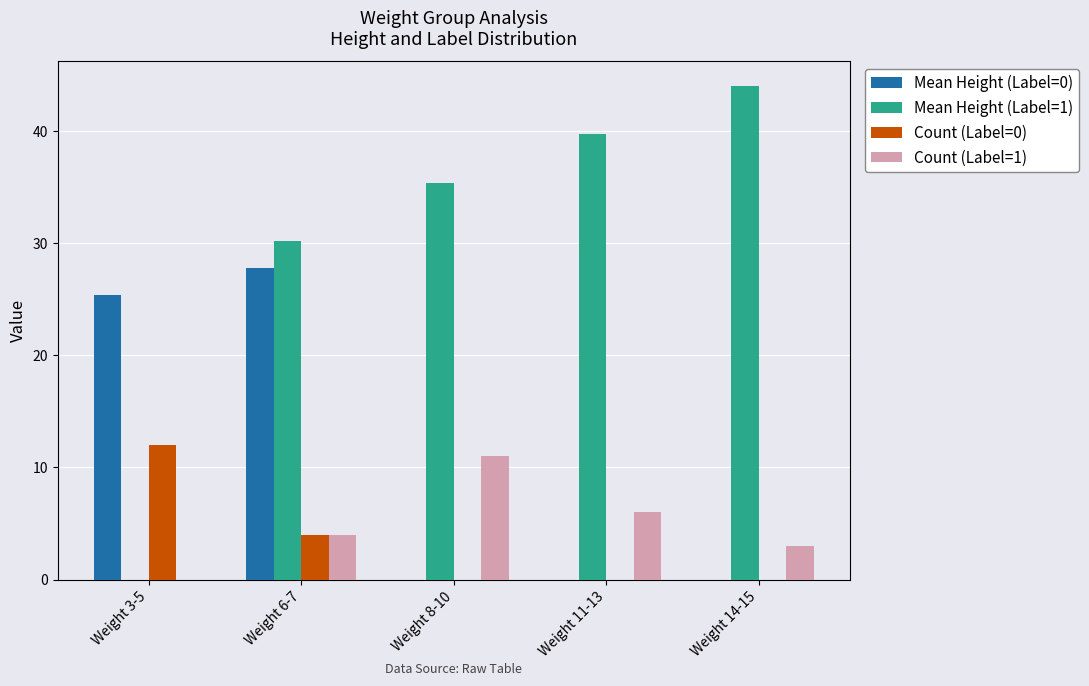

What is the maximum value shown in the chart?

44.0